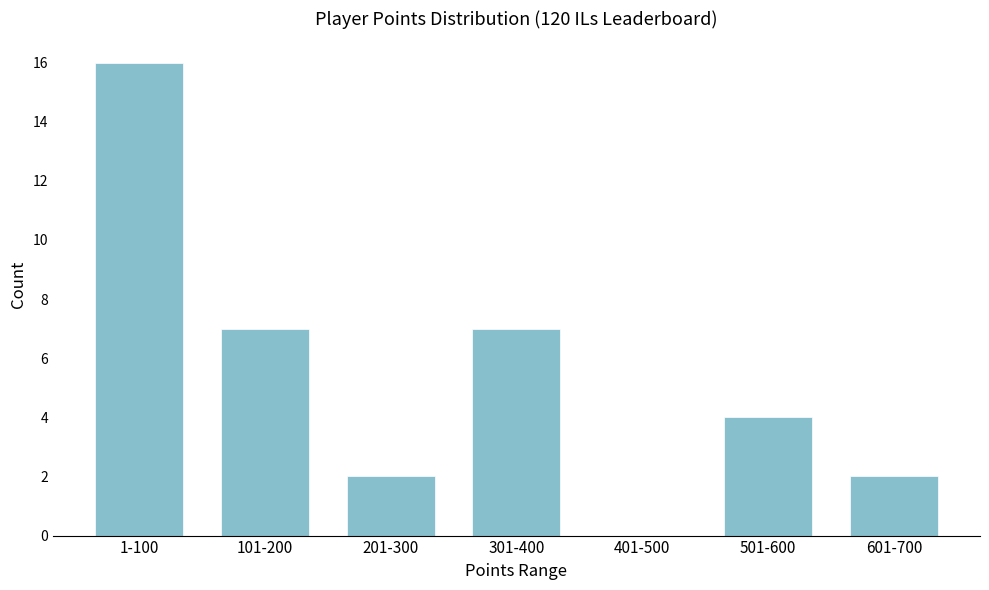

Reading right to left, list all the values displayed in this chart.

601-700=2	501-600=4	401-500=0	301-400=7	201-300=2	101-200=7	1-100=16